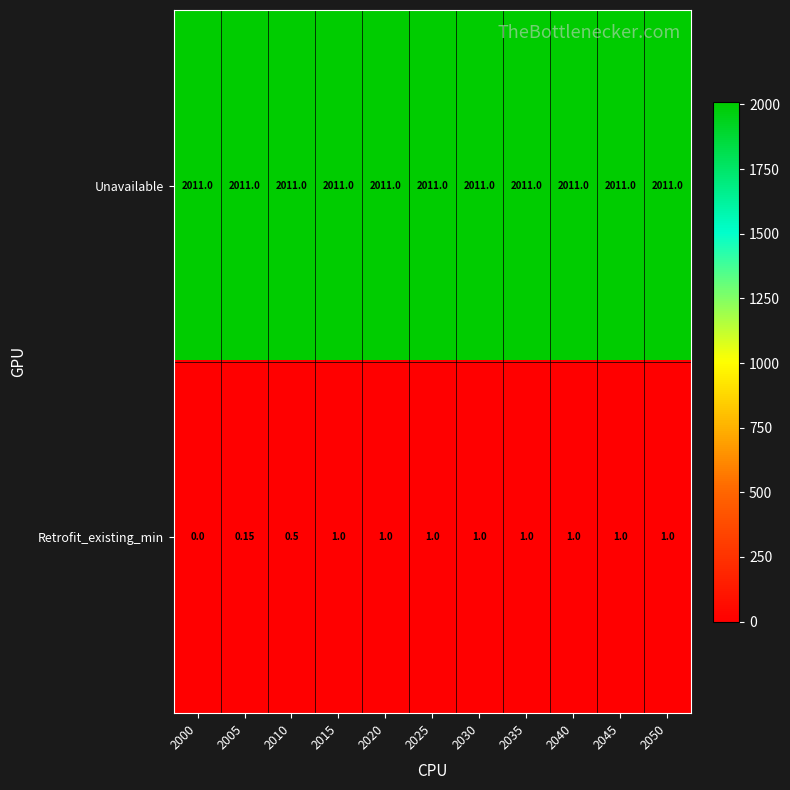

Count the number of categories in the chart.

11